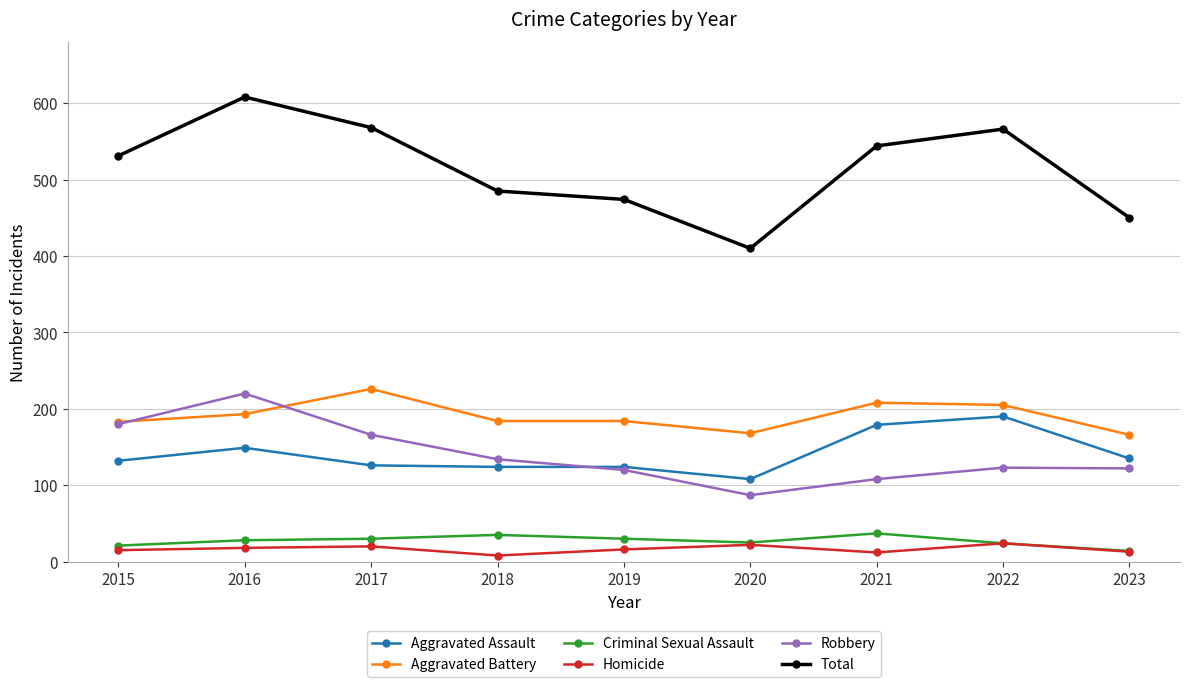

List the series in order of their peak value, highest first.

Total, Aggravated Battery, Robbery, Aggravated Assault, Criminal Sexual Assault, Homicide